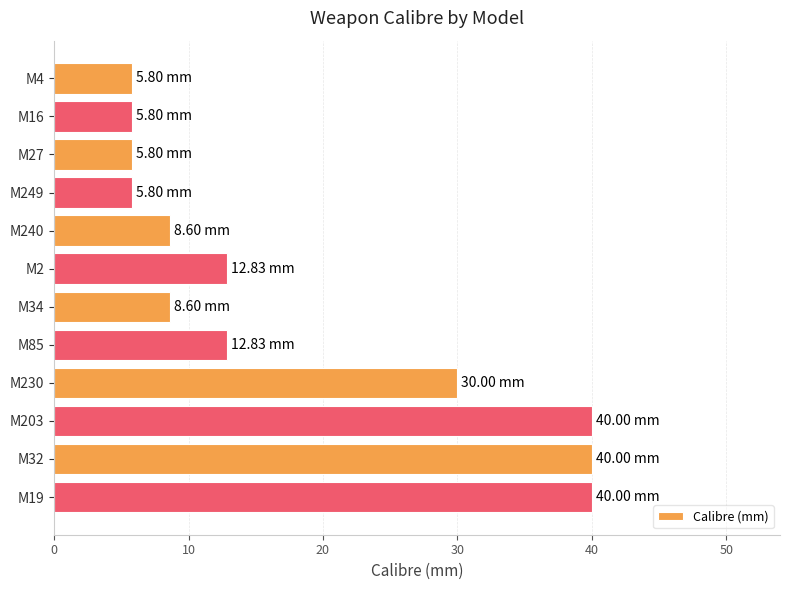

Between M2 and M240, which is larger?

M2